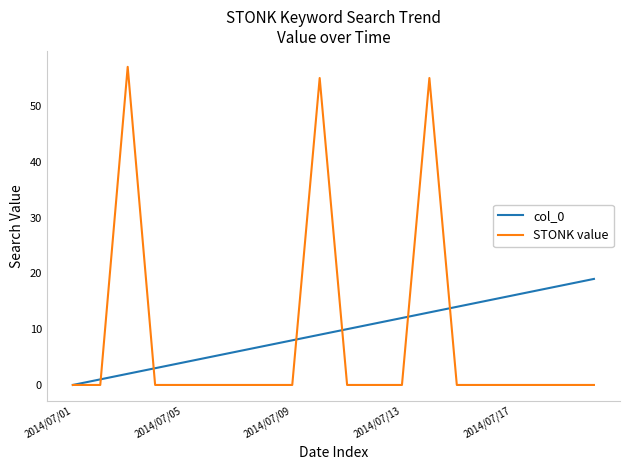

Which series has the widest spread of values?

STONK value